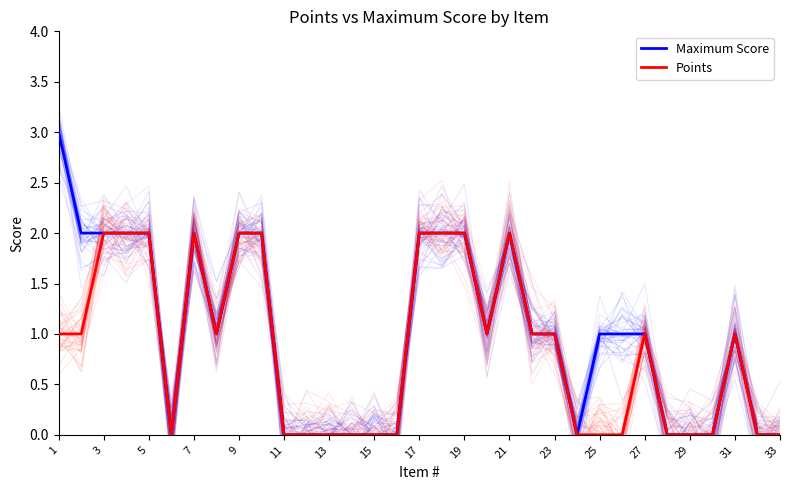

The Maximum Score series shows 2 at 23. True or false?

False